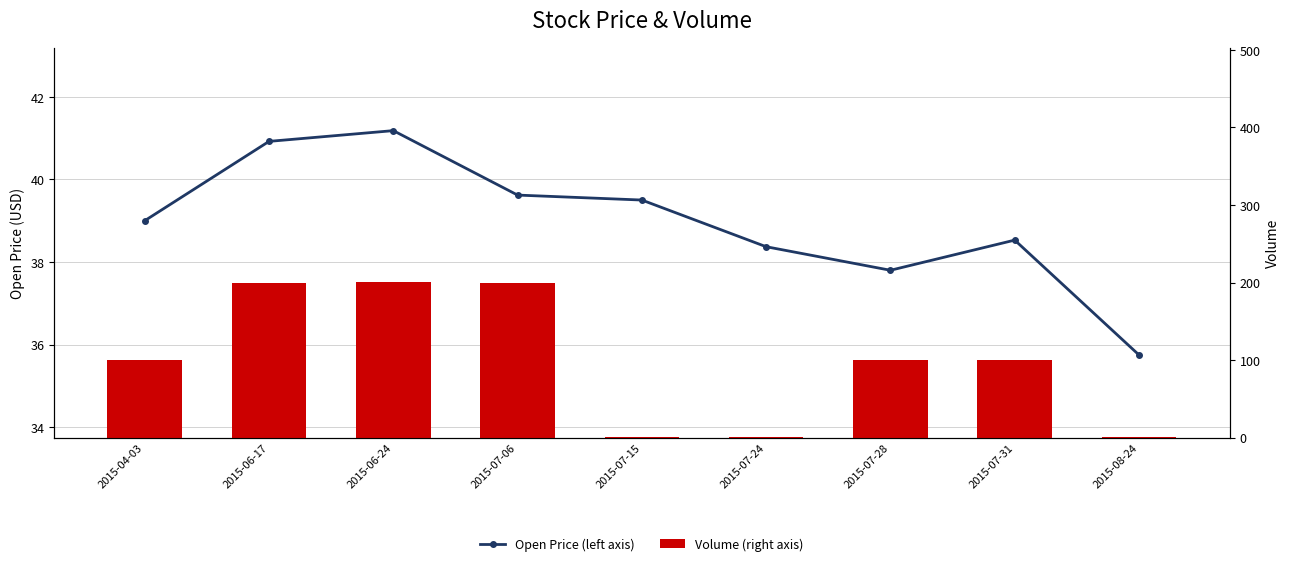

What is the label of the 3rd bar from the right?

2015-07-28